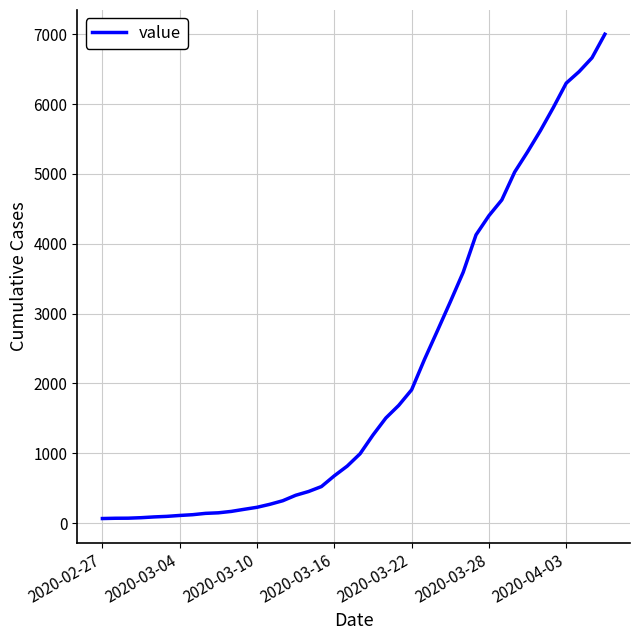

What is the difference between the maximum and minimum values?

6938